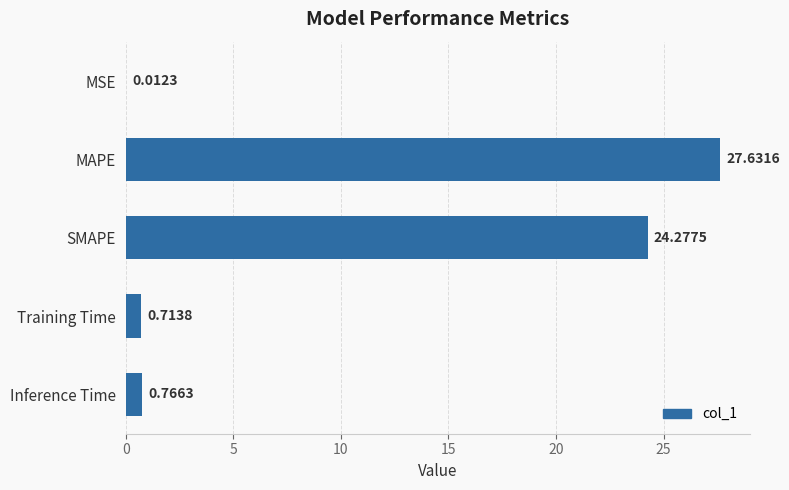

At which label is the value closest to 13?

SMAPE